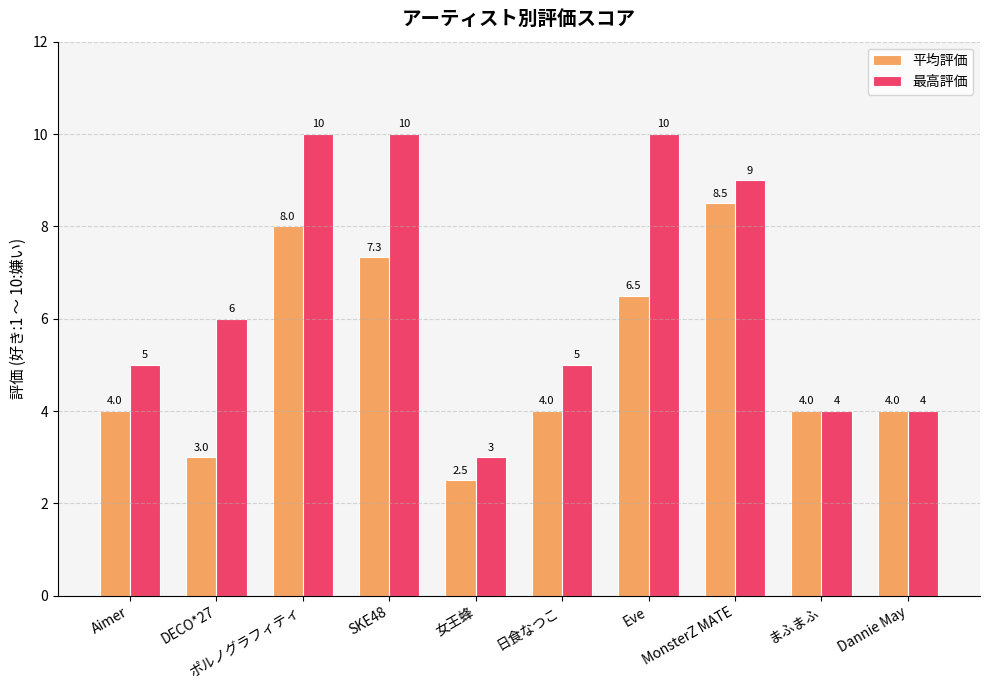

Which series has the largest total across all categories?

最高評価